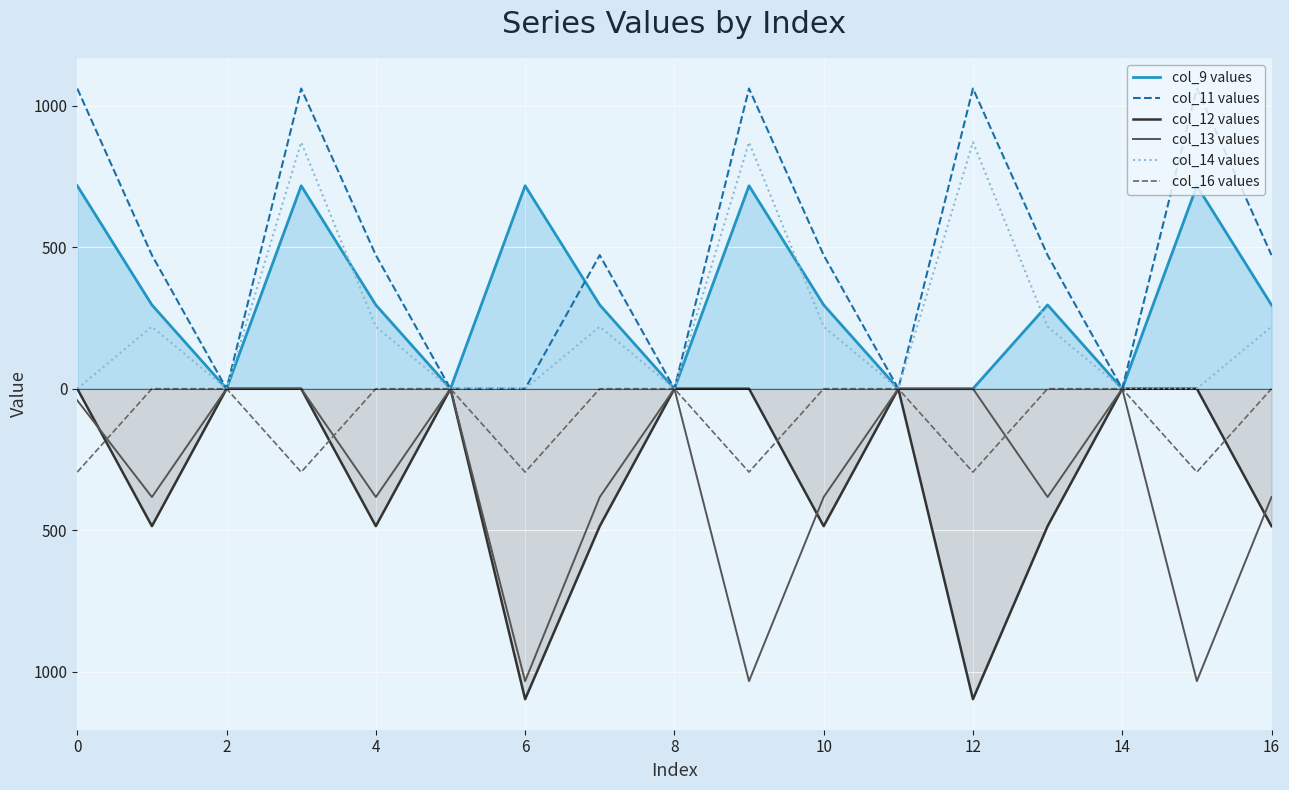

Which label corresponds to the smallest value in the chart?

6